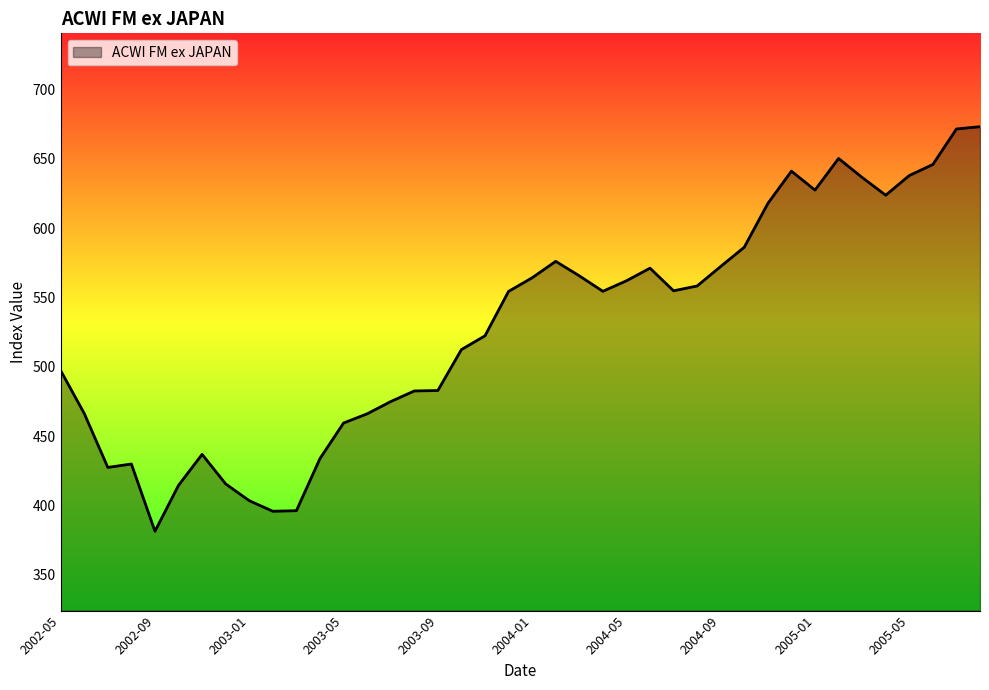

What is the maximum value shown in the chart?

673.2